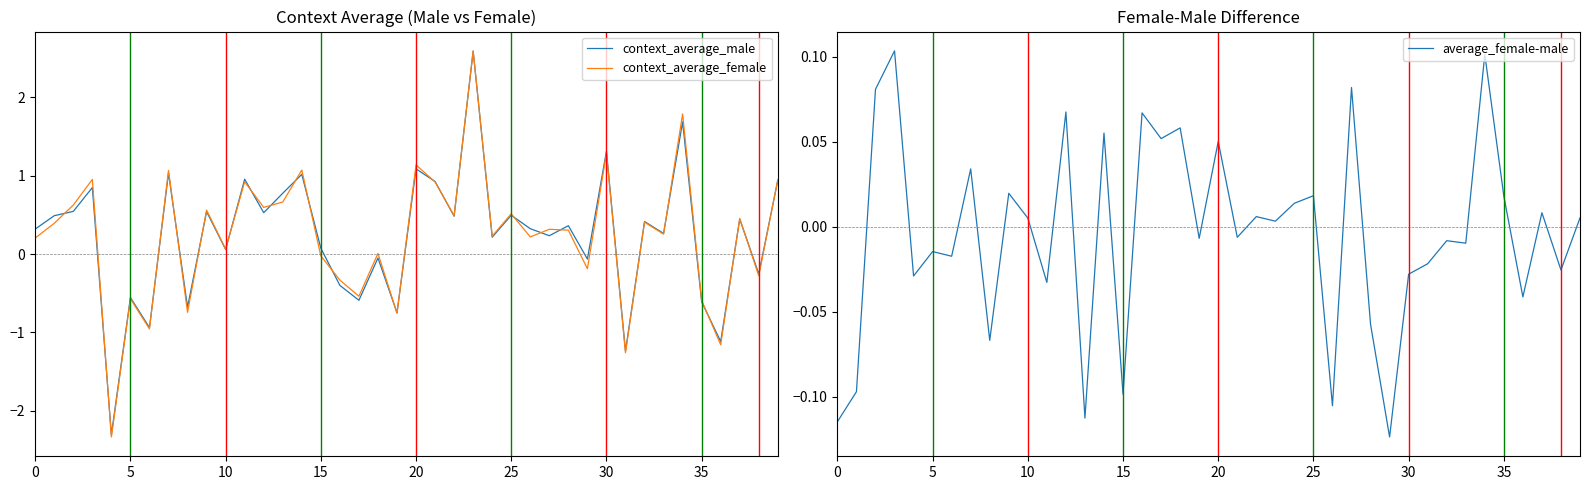

True or false: context_average_female and context_average_male cross at least once.

True